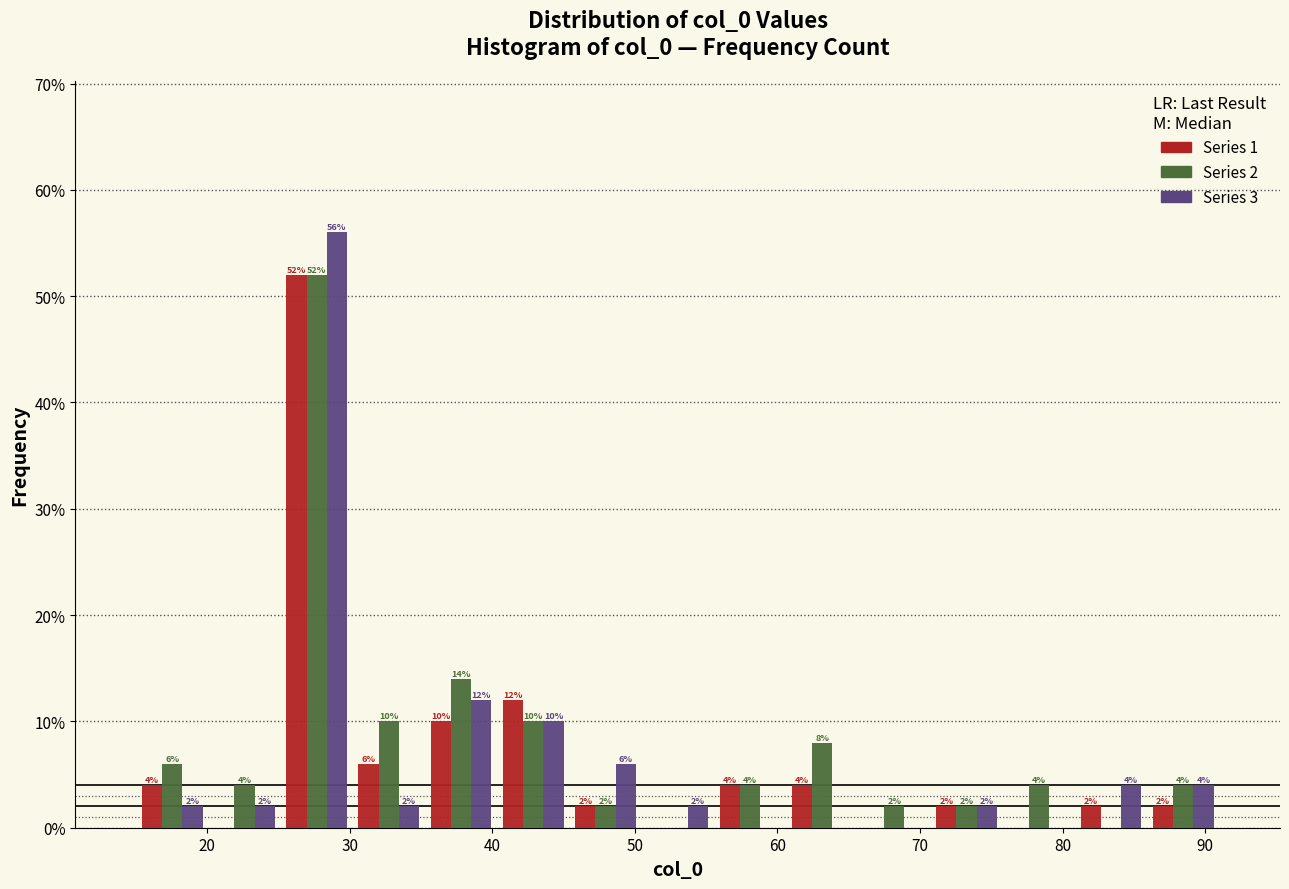

In the Series 1 series, which range on the x-axis has the tallest bar?

25 to 30